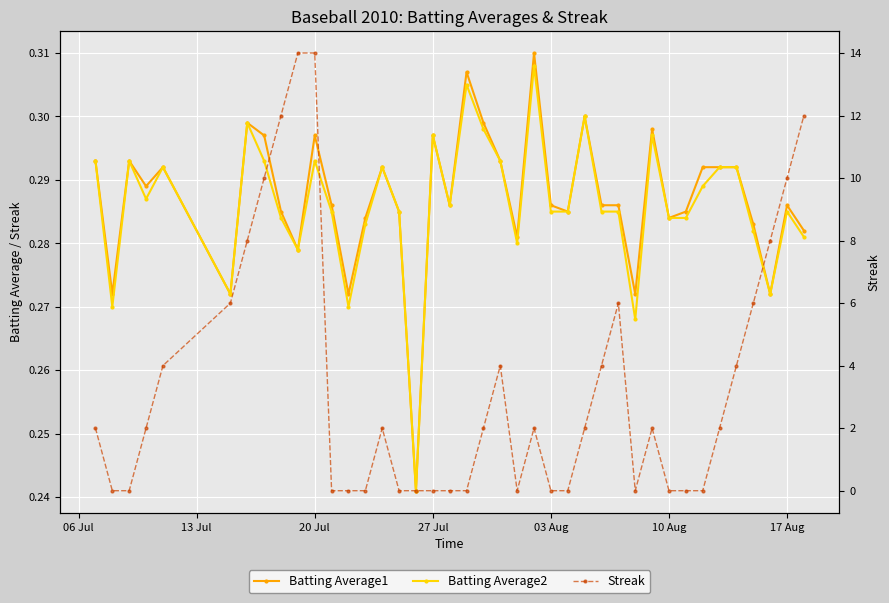

What is the average value of the Batting Average1 series?

0.3